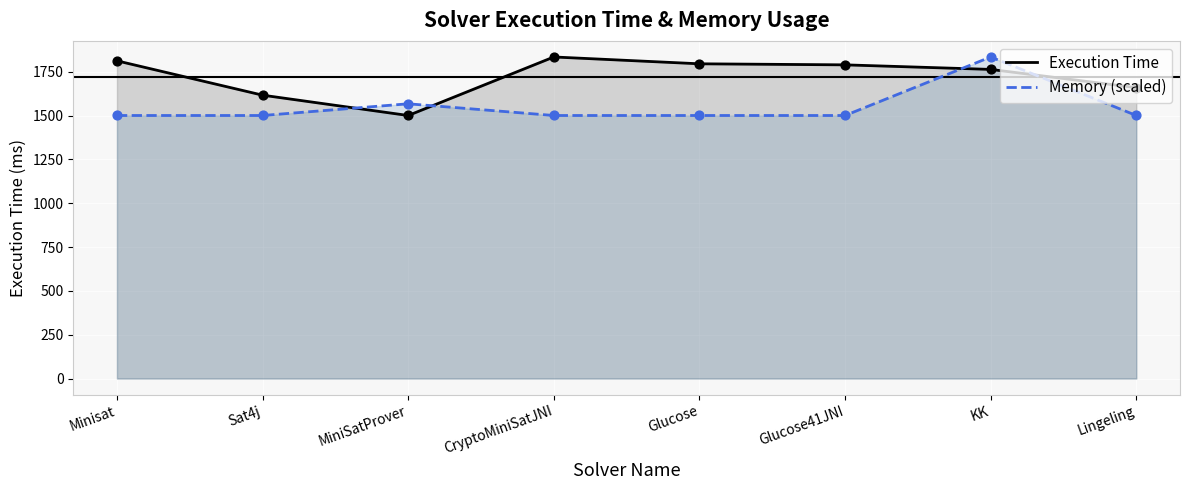

What is the total value across all series at CryptoMiniSatJNI?

3336.0